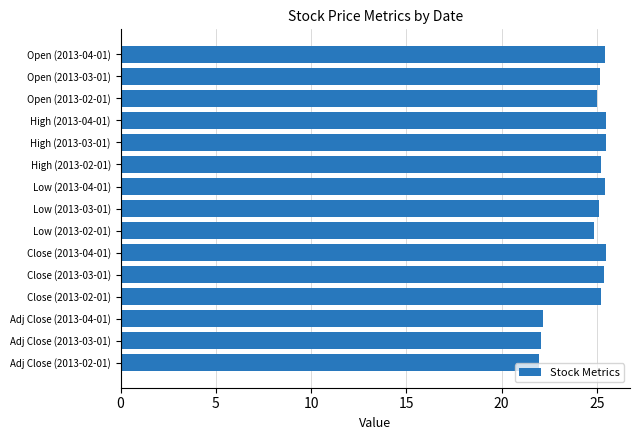

What is the sum of the values at Low (2013-02-01) and Adj Close (2013-03-01)?

46.9